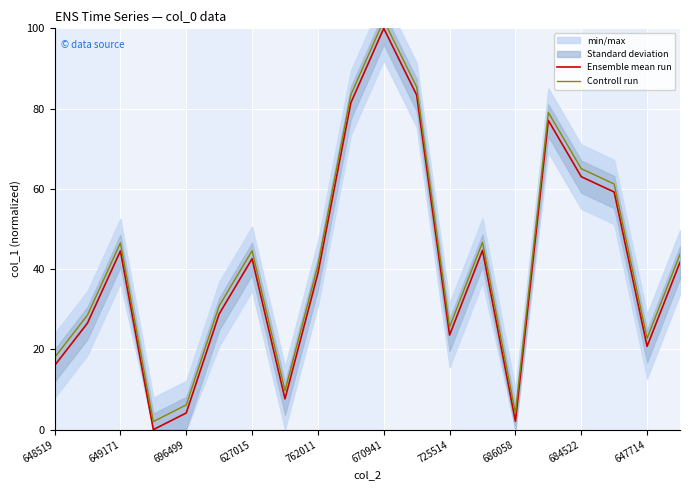

How many interior local valleys does the Controll run series have?

5